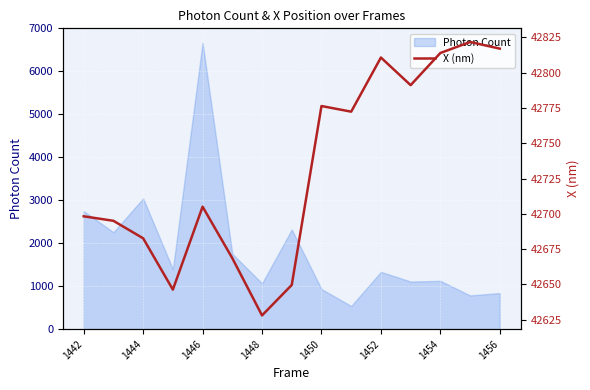

The value of Photon Count at 1452 is 1332.8. True or false?

True